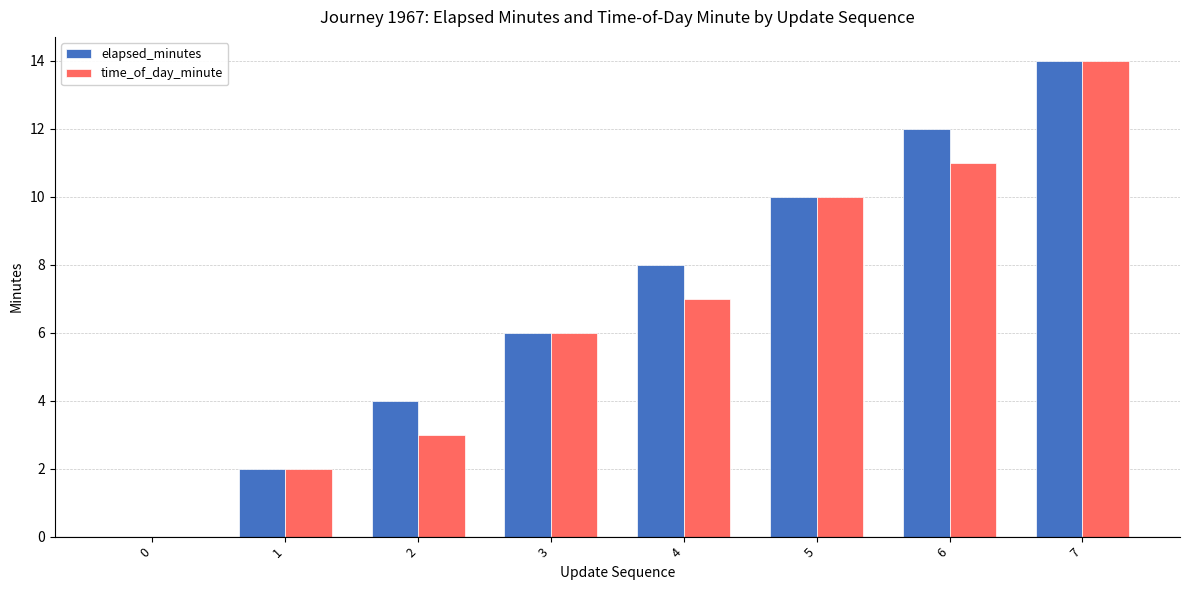

Between 4 and 7, which series saw the biggest shift?

time_of_day_minute